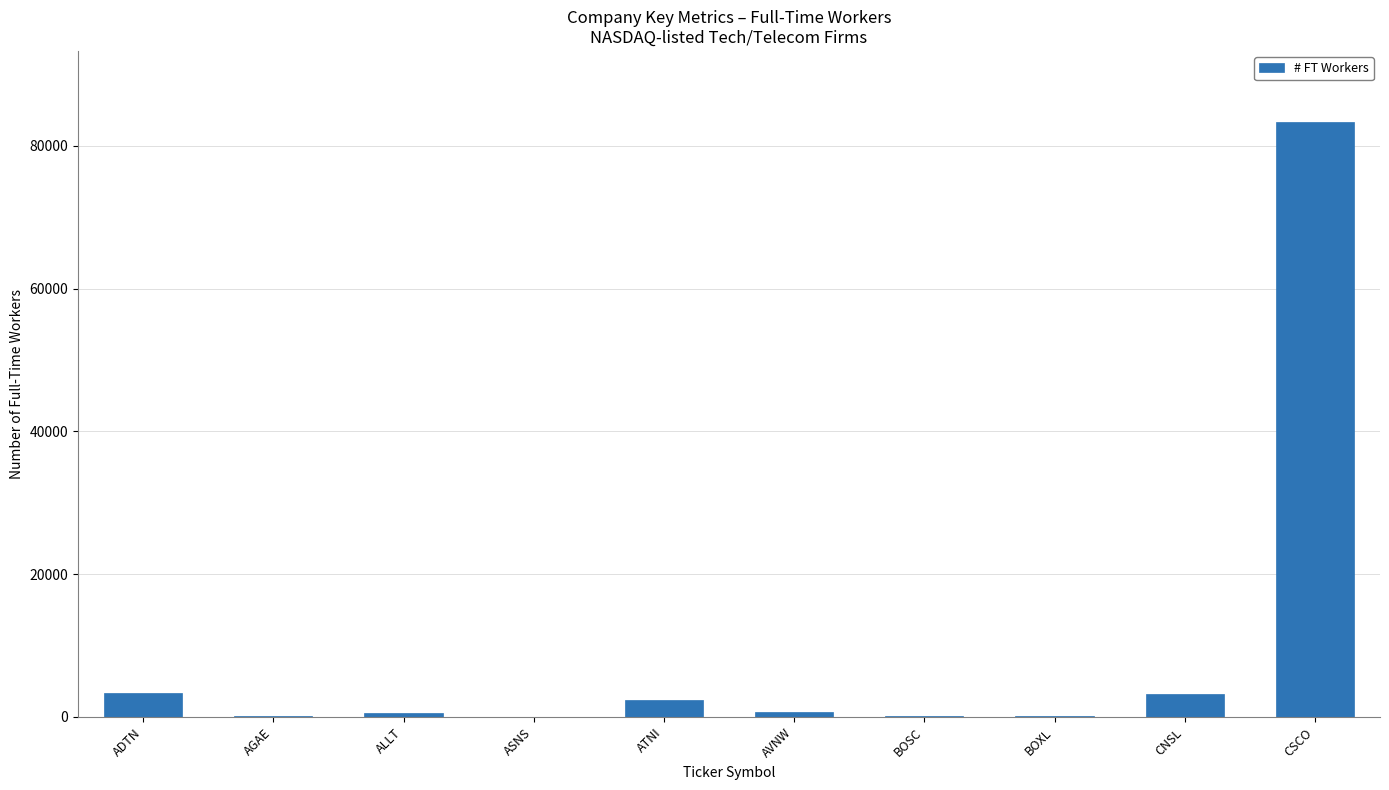

The chart shows a value of 83300 at CSCO. True or false?

True